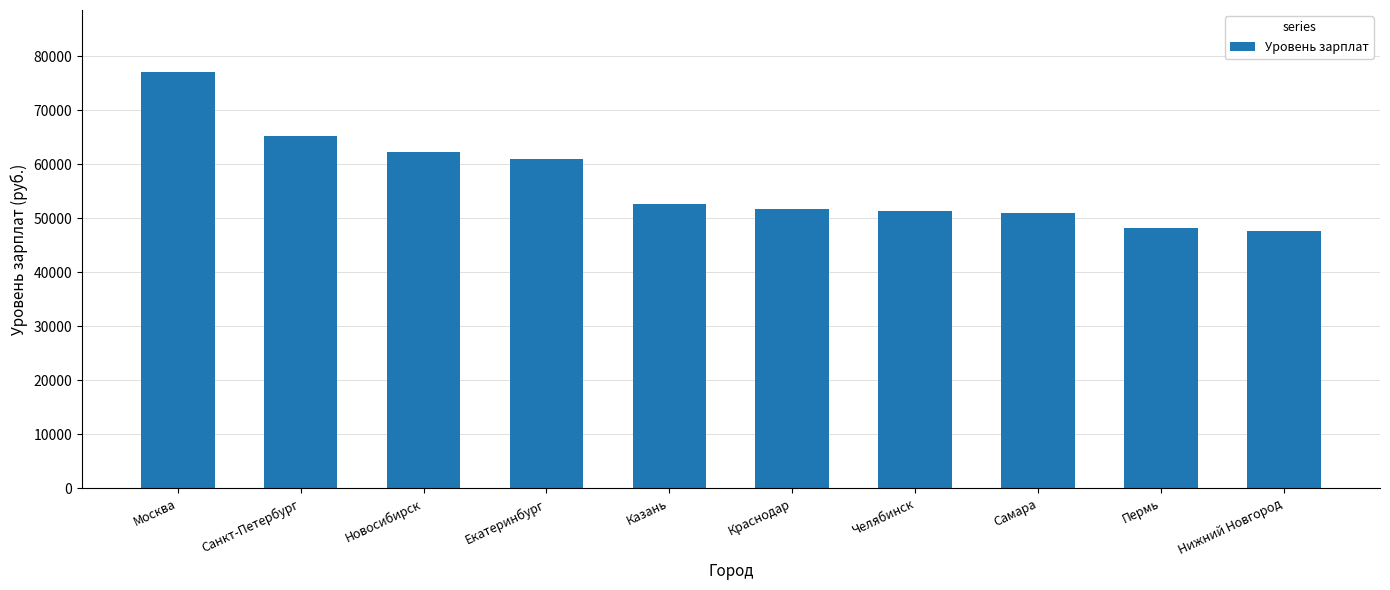

Count the number of data series in this chart.

1